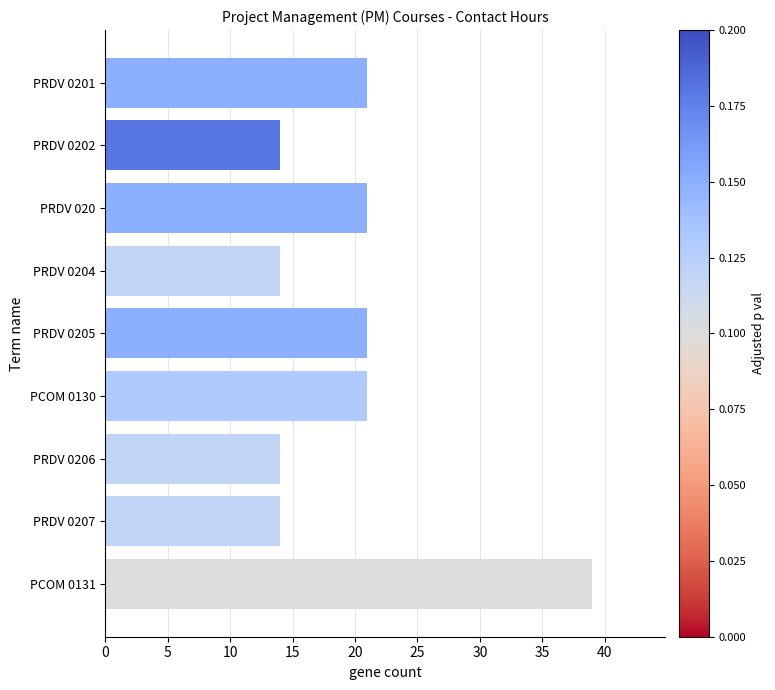

Reading top to bottom, what are all the values shown in this chart?

21	14	21	14	21	21	14	14	39